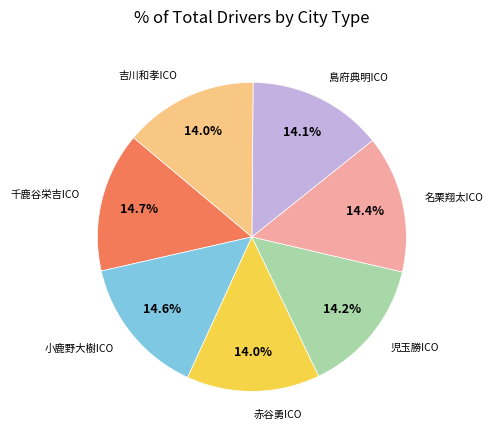

To the nearest percent, what percentage of the pie is 赤谷勇ICO?

14%